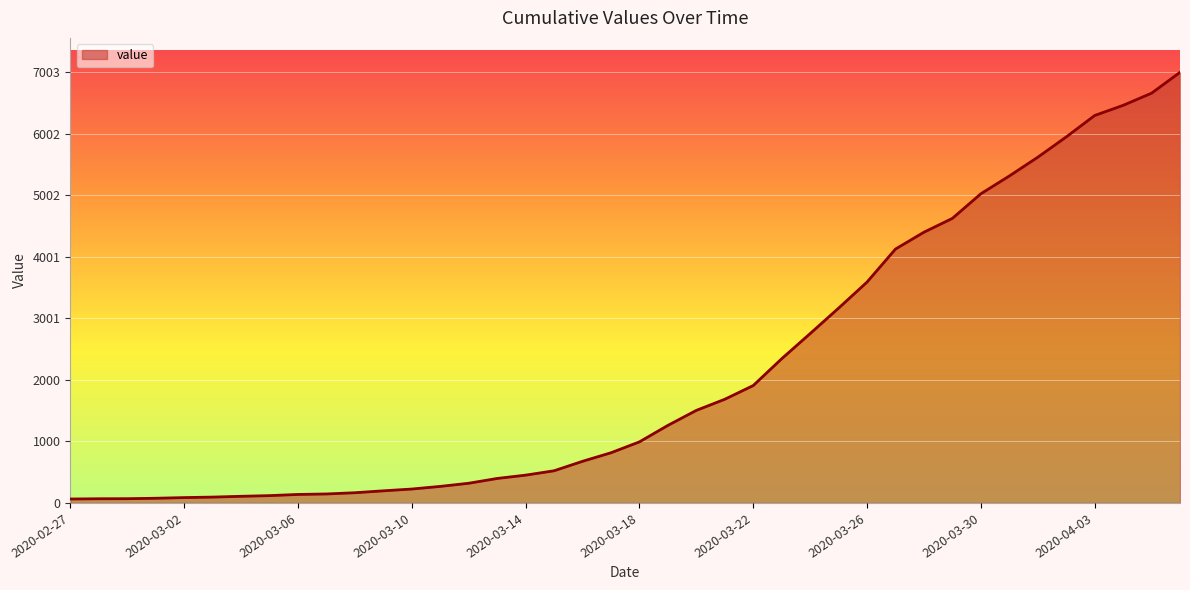

What is the difference between the maximum and minimum values?

6939